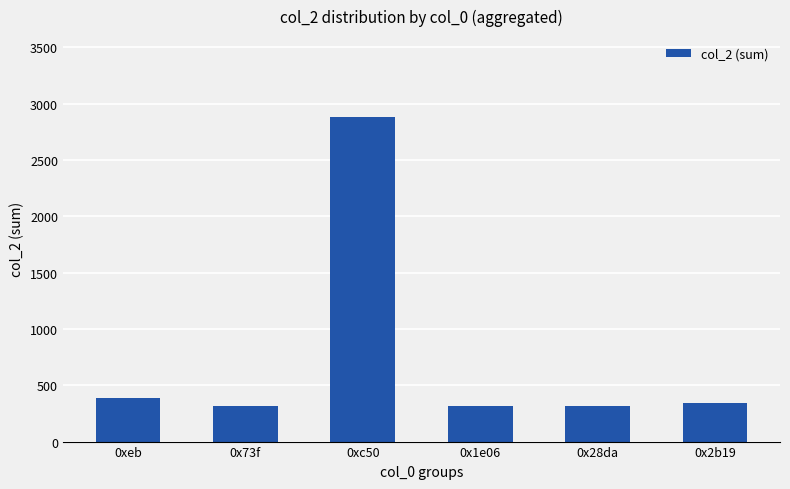

What is the maximum value shown in the chart?

2880